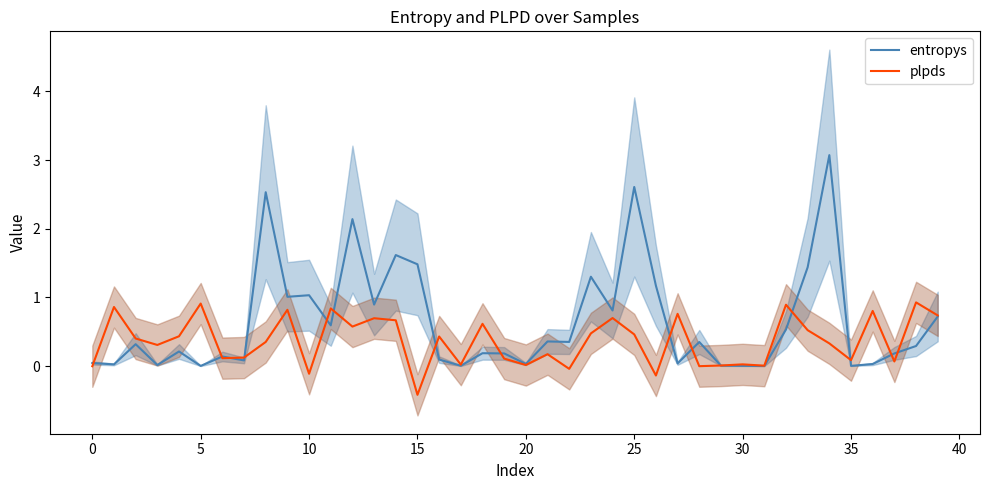

True or false: plpds has a value of -0.0 at 26.

False